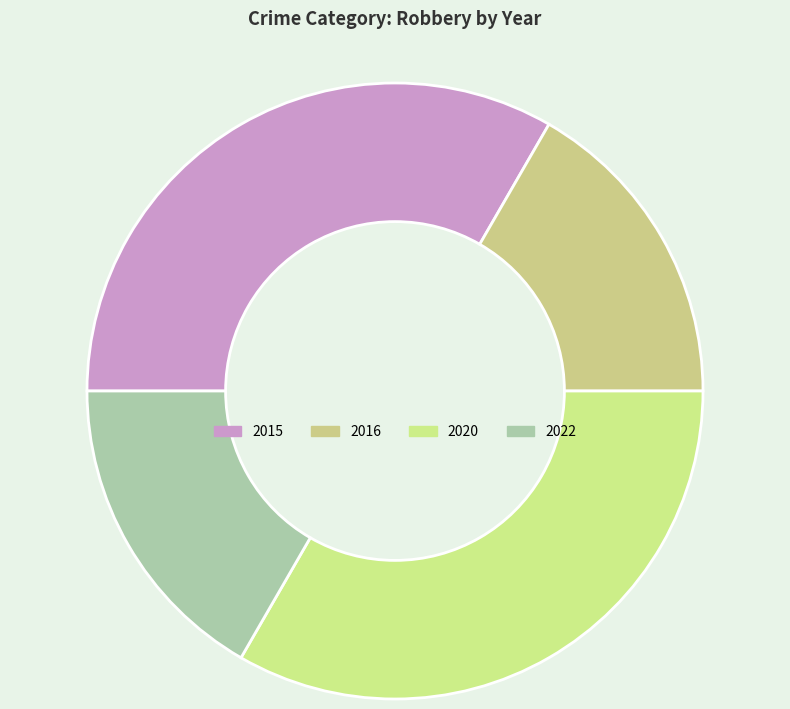

Which slice is the smallest?

2016